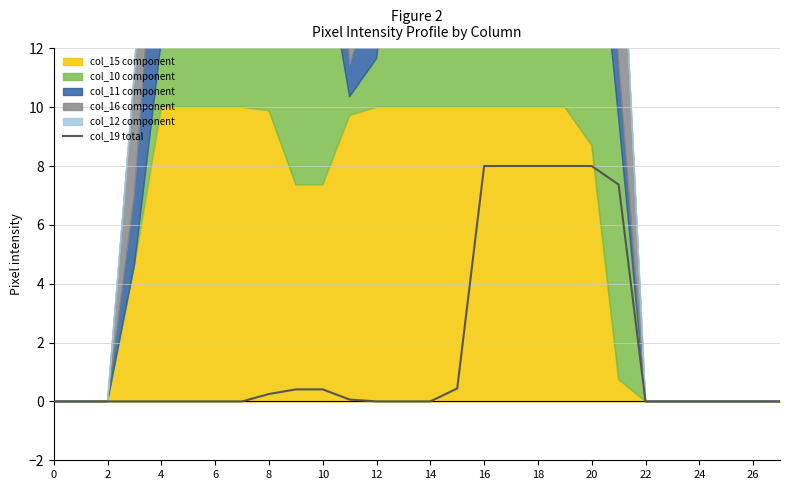

The col_19 total series shows 5.1 at 4. True or false?

False